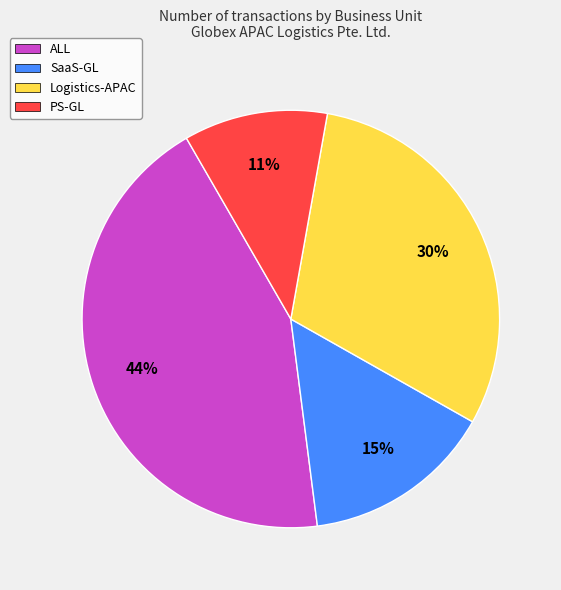

Which has a higher value, ALL or PS-GL?

ALL